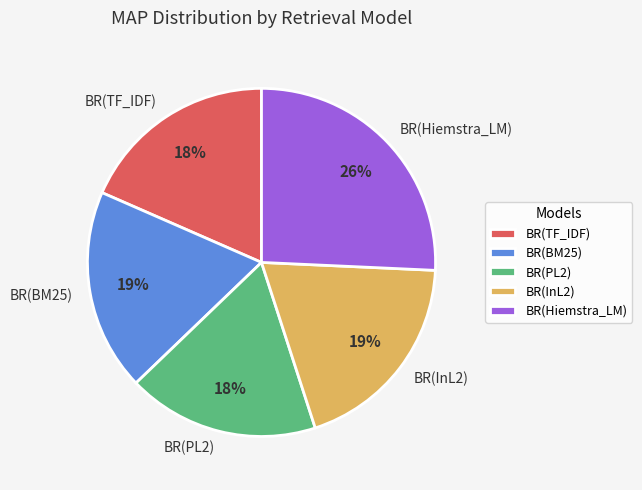

To the nearest percent, what is the average slice percentage?

20%